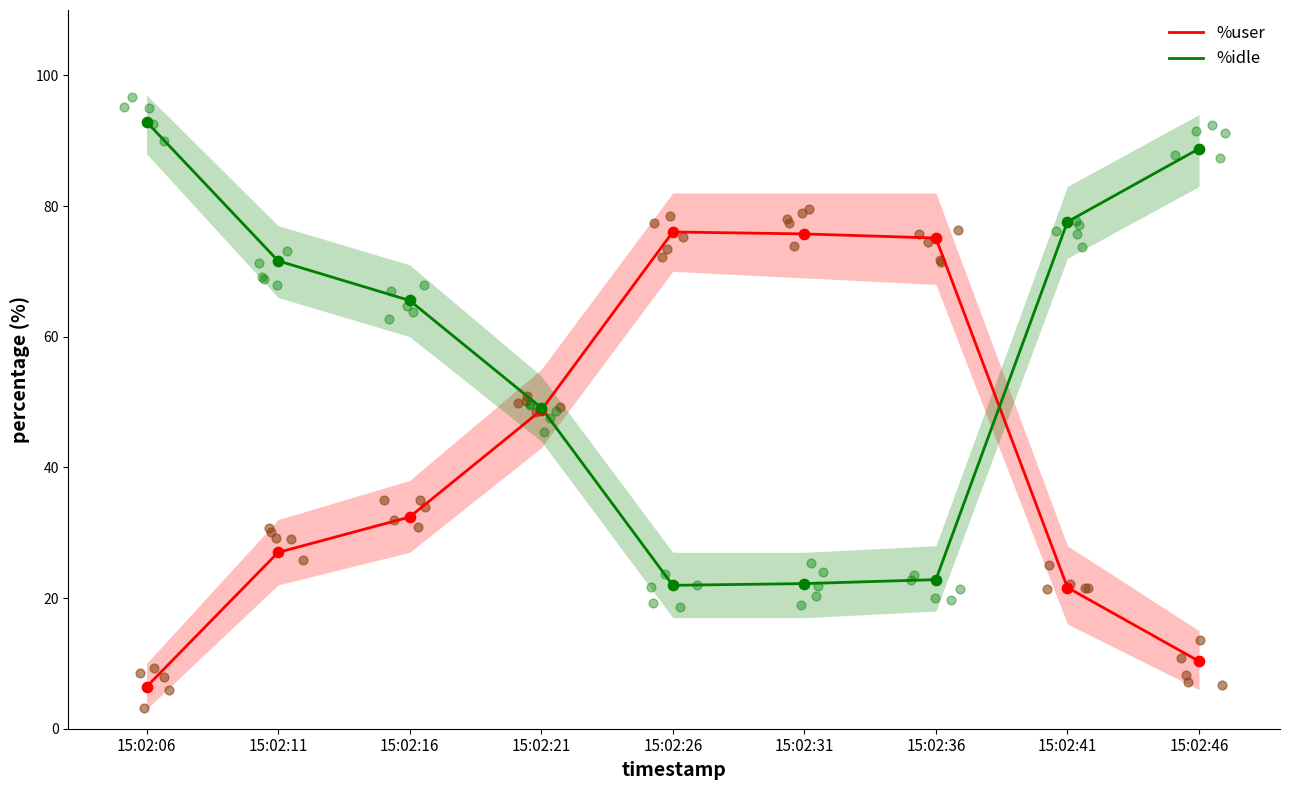

What is the total value across all series at 15:02:06?

99.3